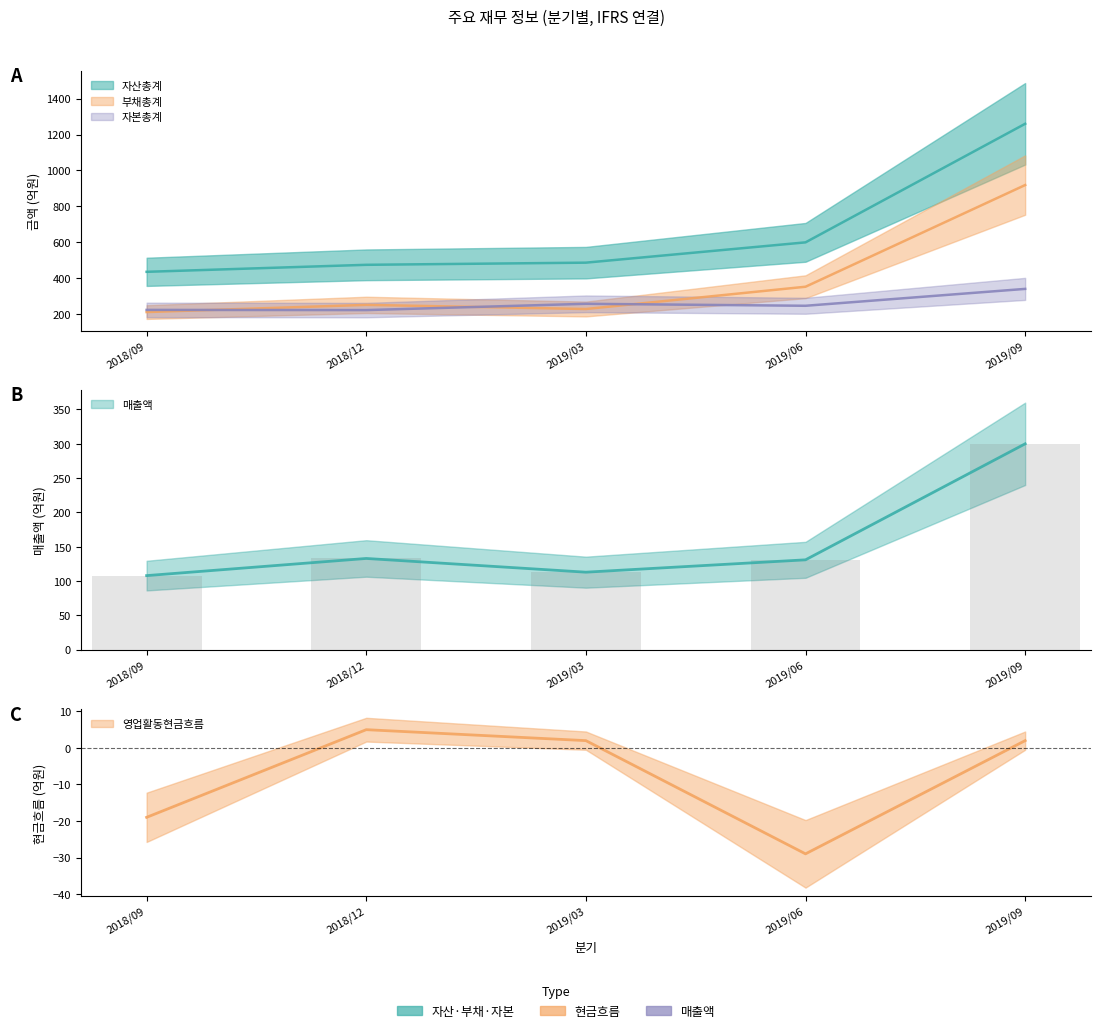

Which has a higher value, 2019/09 or 2019/06?

2019/09